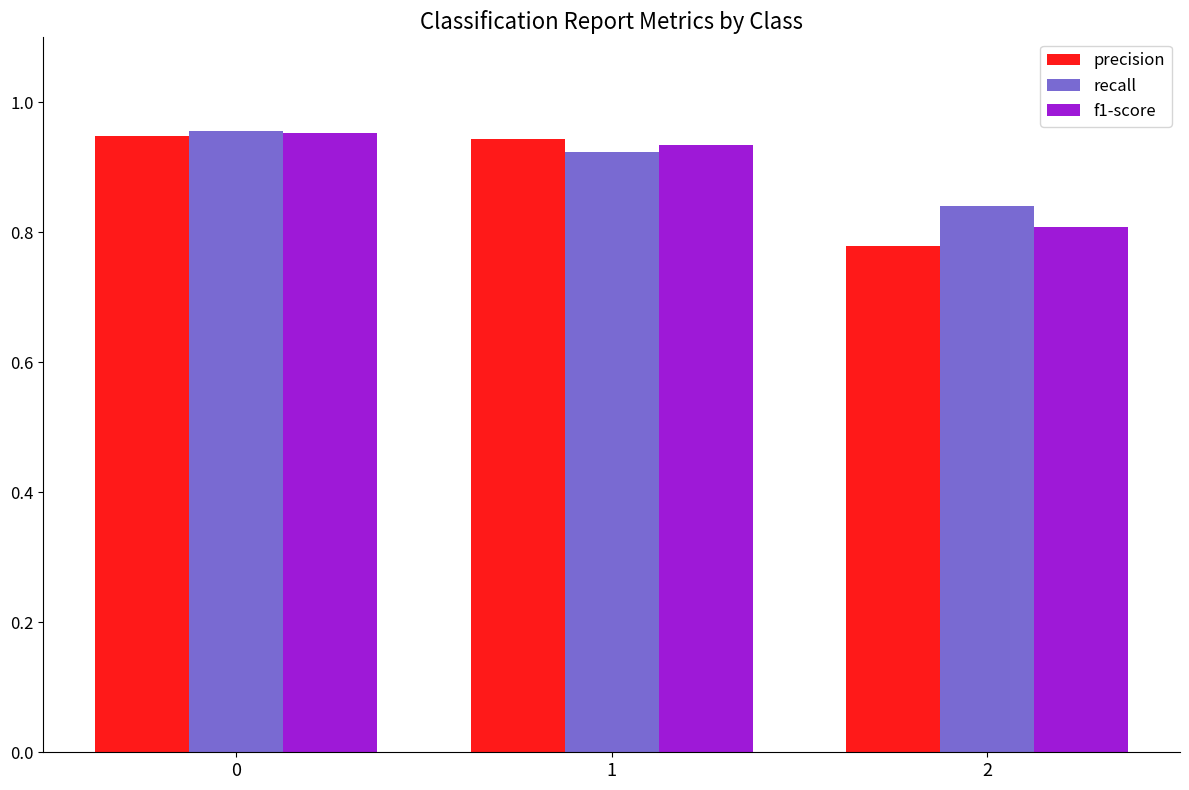

How many recall values are between 0 and 1?

3